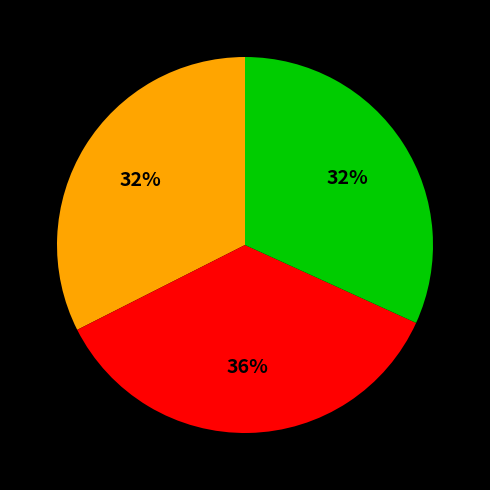

Does any single category account for the majority?

No